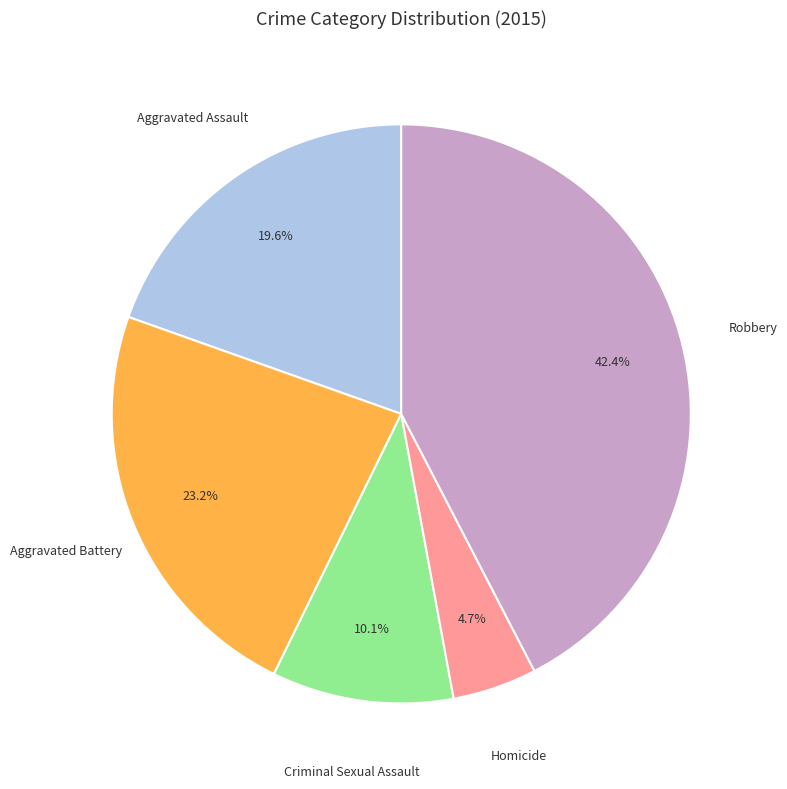

Is there a majority slice in this chart?

No